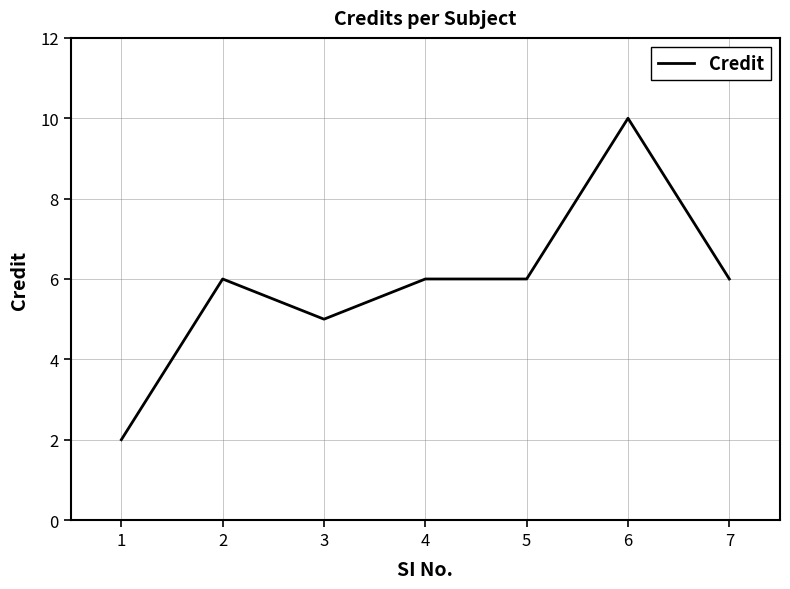

True or false: the data shows 3 at 5.

False